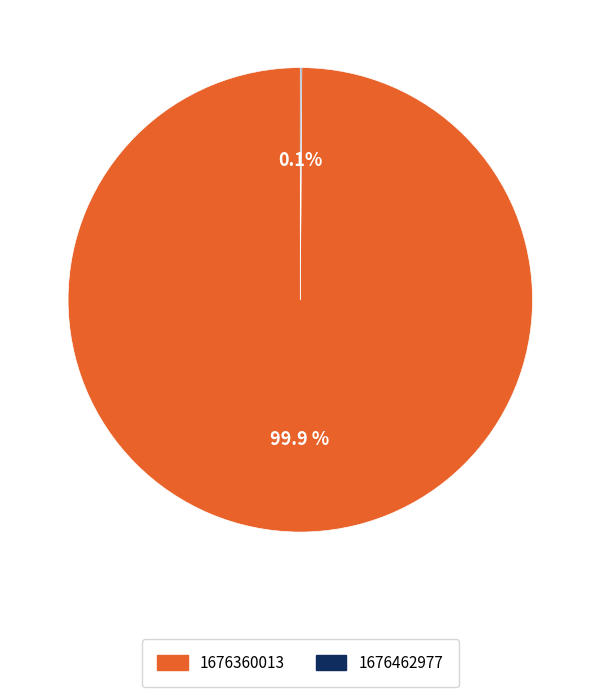

Is there a majority slice in this chart?

Yes